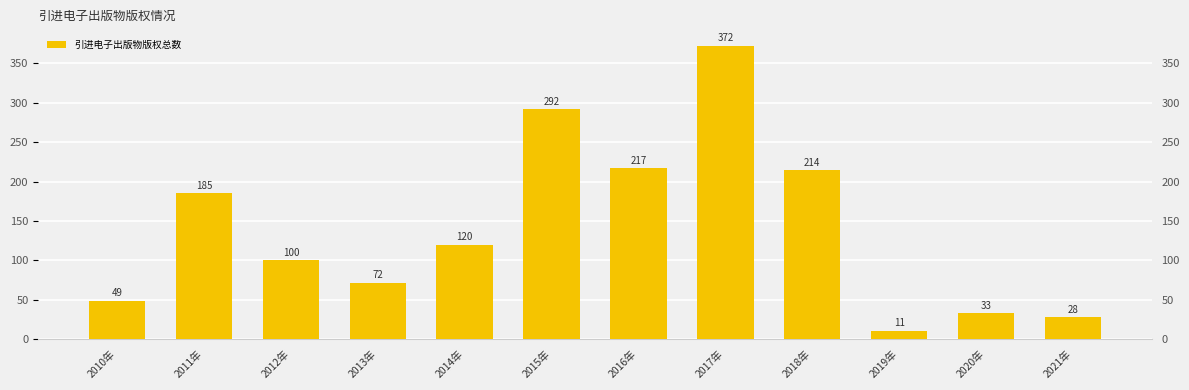

At which label does the data first exceed 120?

2011年